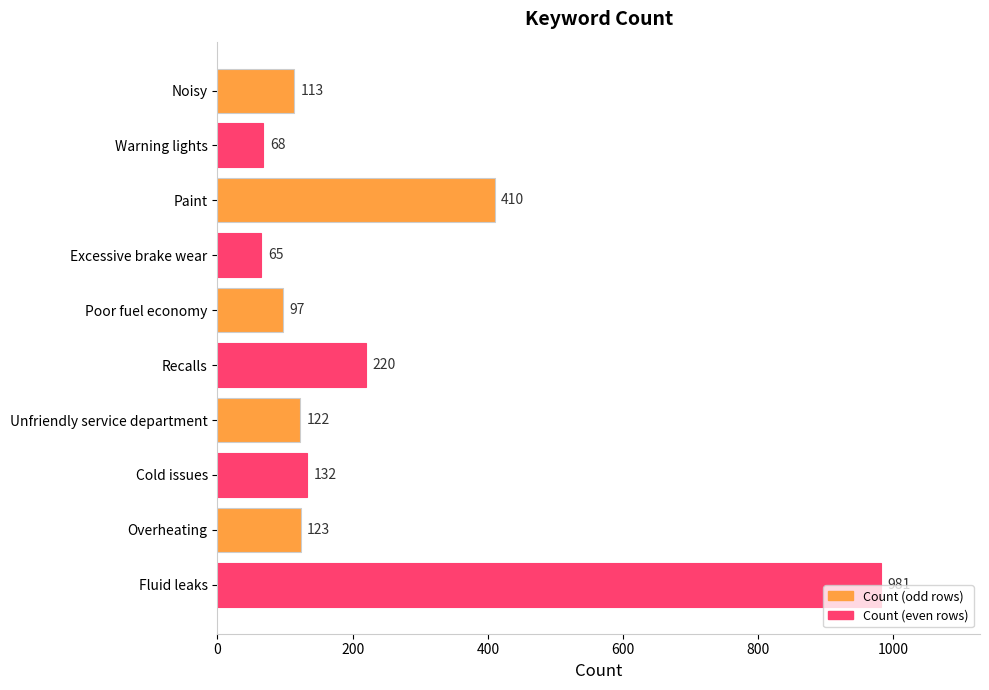

What is the value of the 4th bar from the top?

65